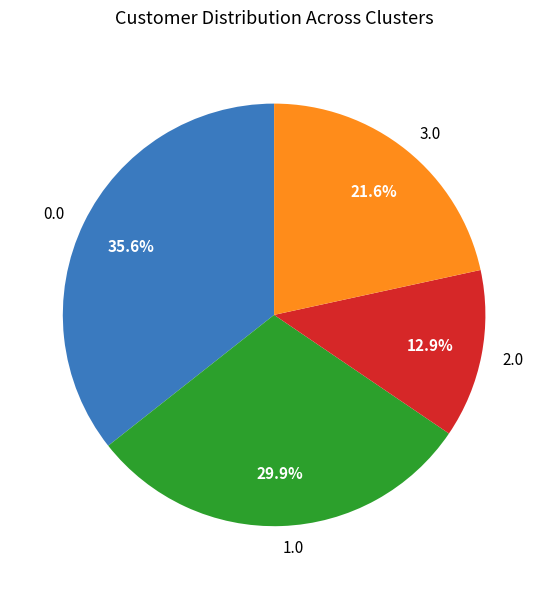

Does any single category account for the majority?

No